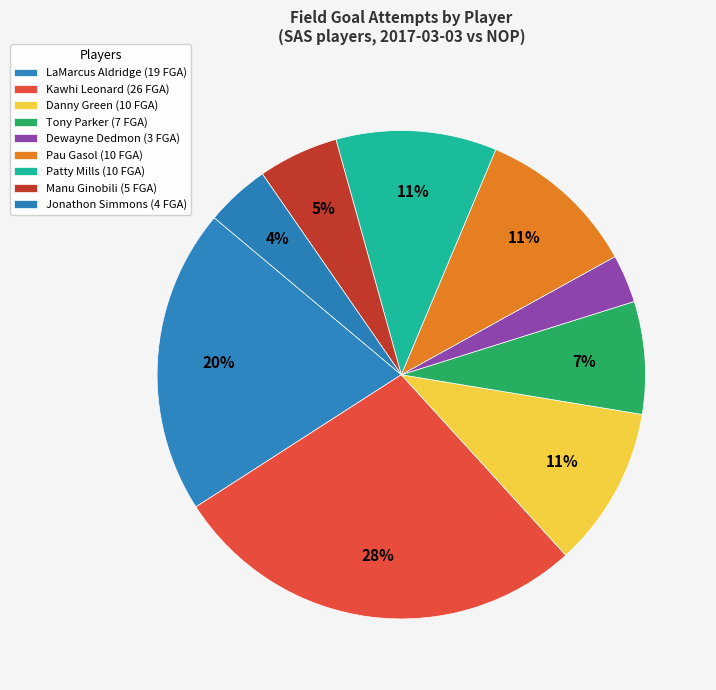

To the nearest percent, what is the combined percentage of Danny Green and Tony Parker?

18%